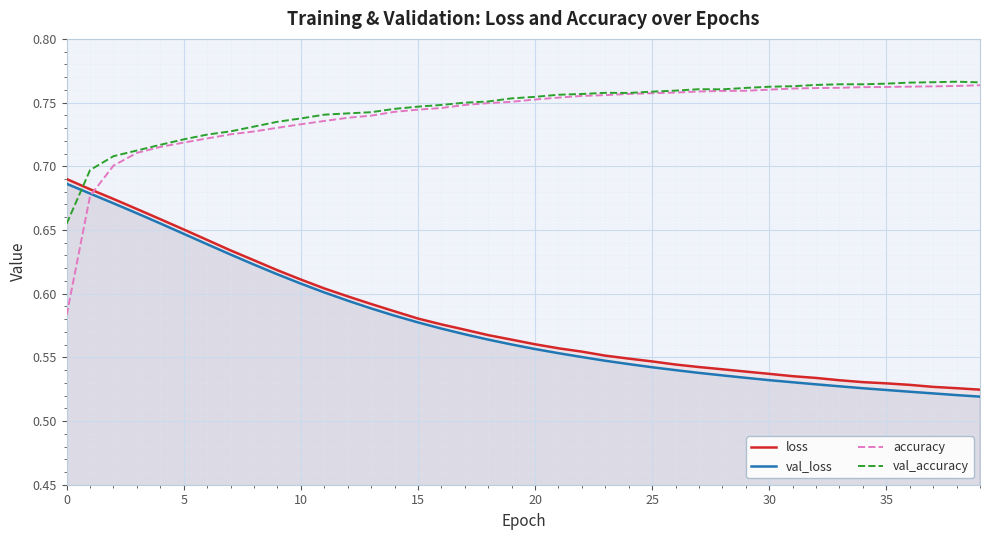

Which series has the largest range (max minus min)?

accuracy